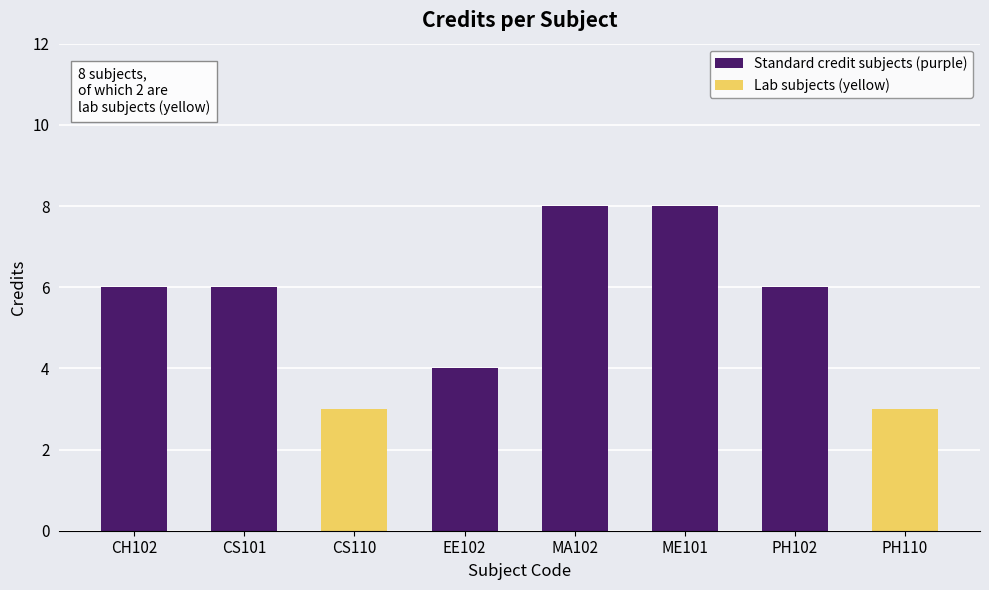

Which label corresponds to the smallest value in the chart?

CS110